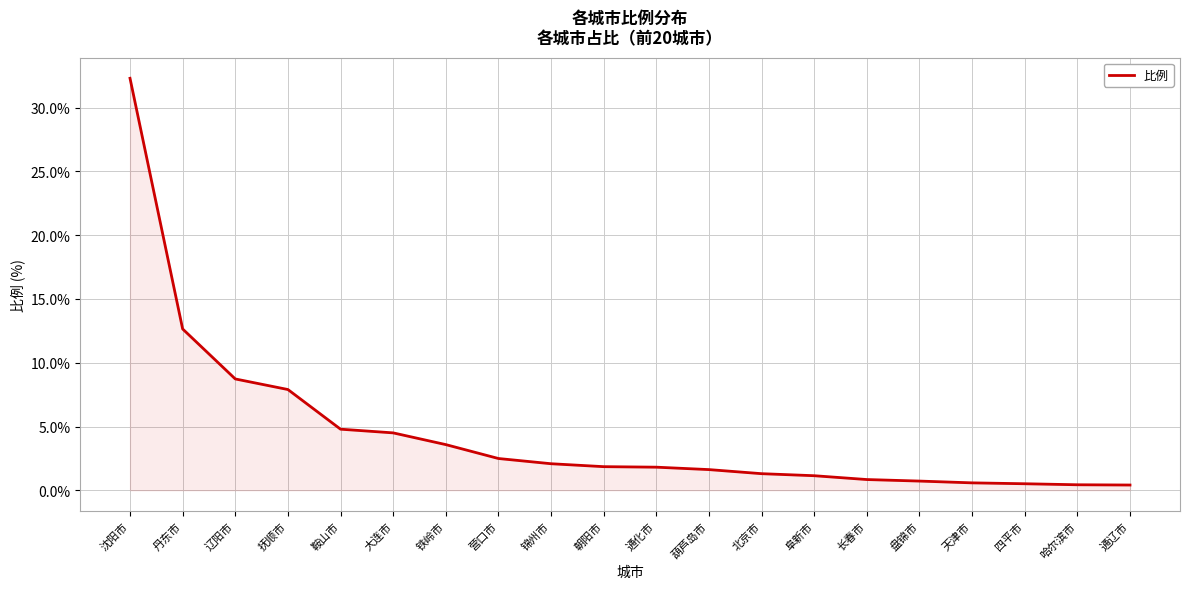

Where is the data nearest to the value 16?

丹东市